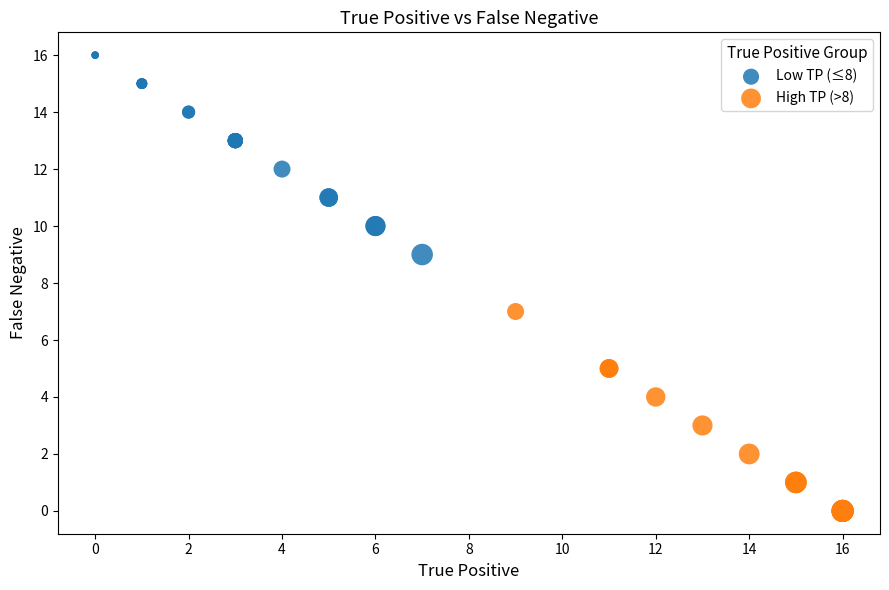

Which series reaches the minimum Y coordinate?

High TP (>8)